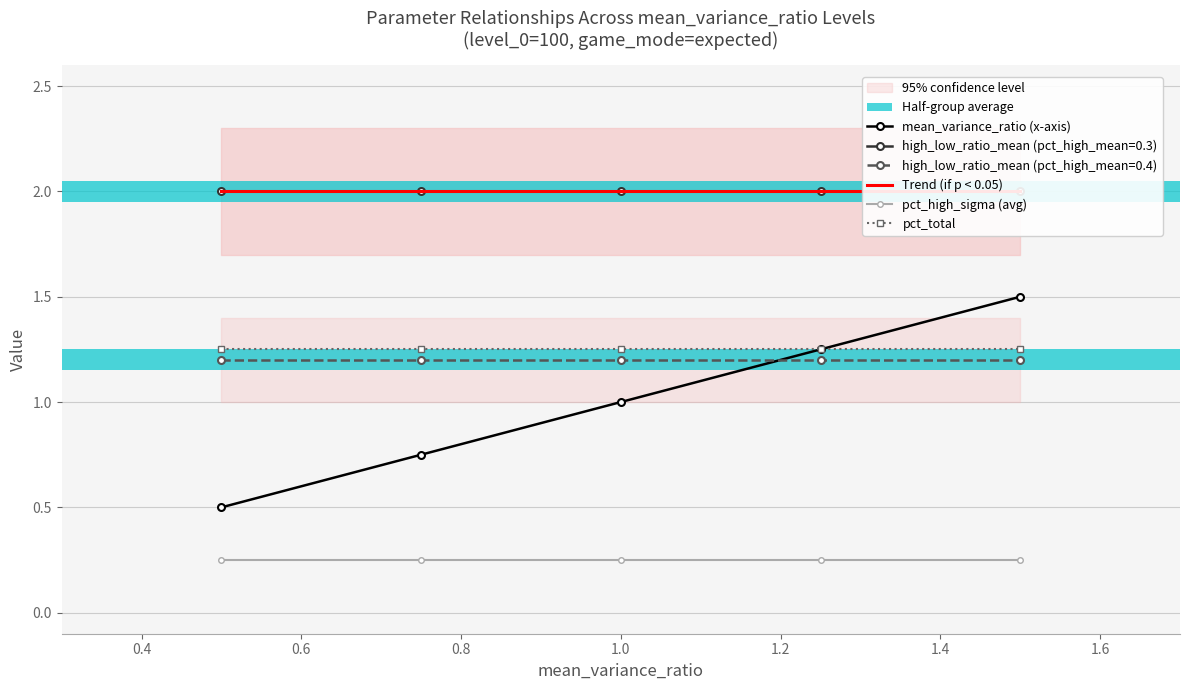

Reading left to right, extract all data points from this chart.

mean_variance_ratio (x-axis): 0.5	0.8	1.0	1.2	1.5
Trend (if p < 0.05): 2.0	2.0	2.0	2.0	2.0
pct_high_sigma (avg): 0.2	0.2	0.2	0.2	0.2
pct_total: 1.2	1.2	1.2	1.2	1.2